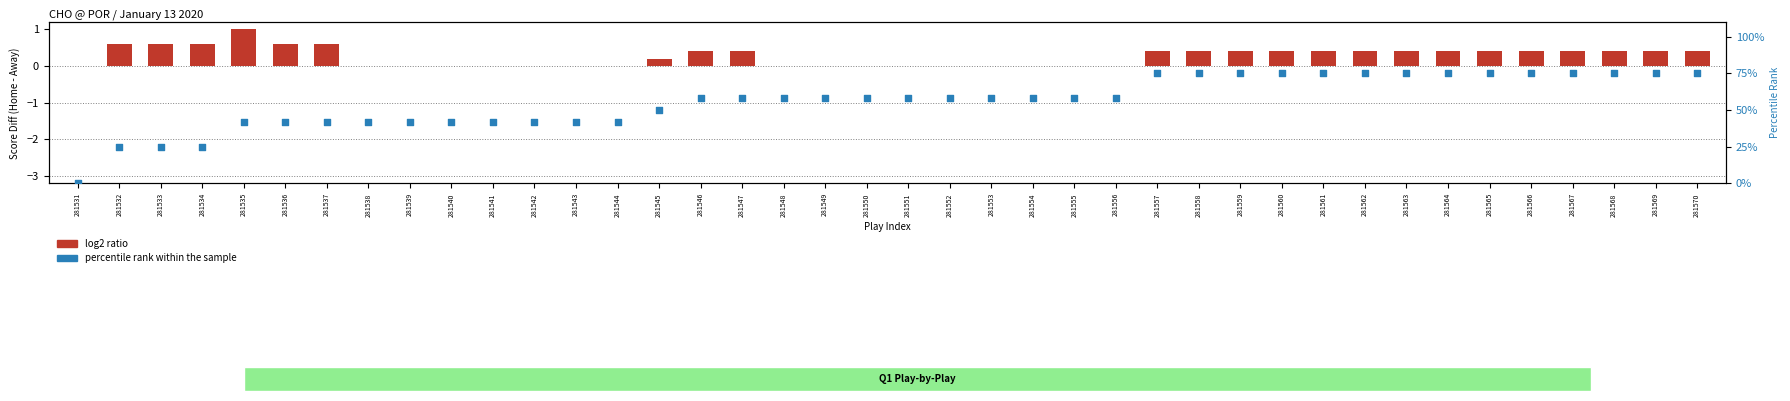

Which series contains the lowest Y value?

log2 ratio